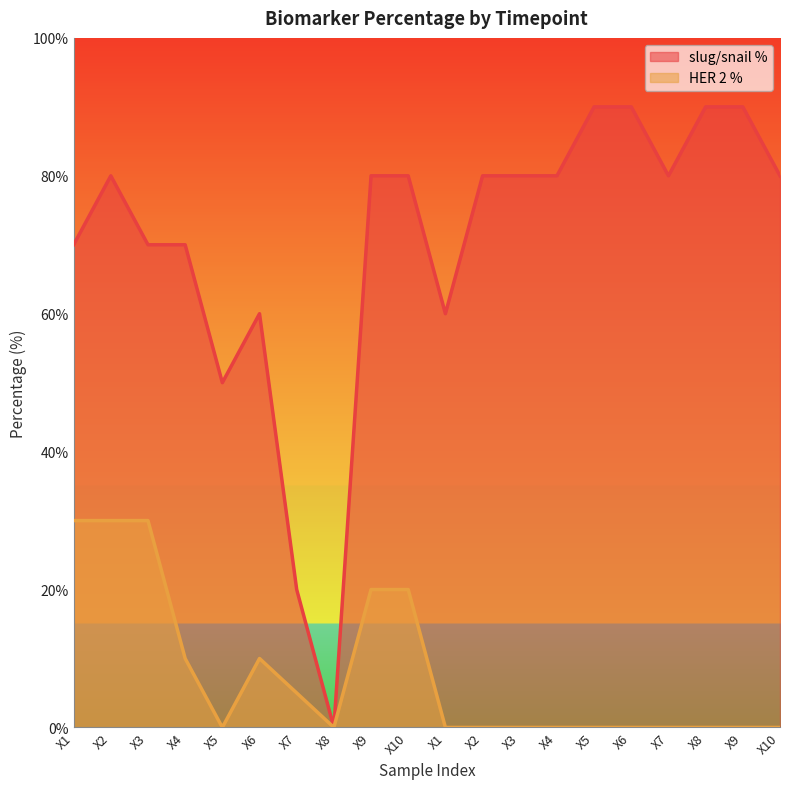

In HER 2 %, how many points are lower than both neighbors (excluding endpoints)?

2